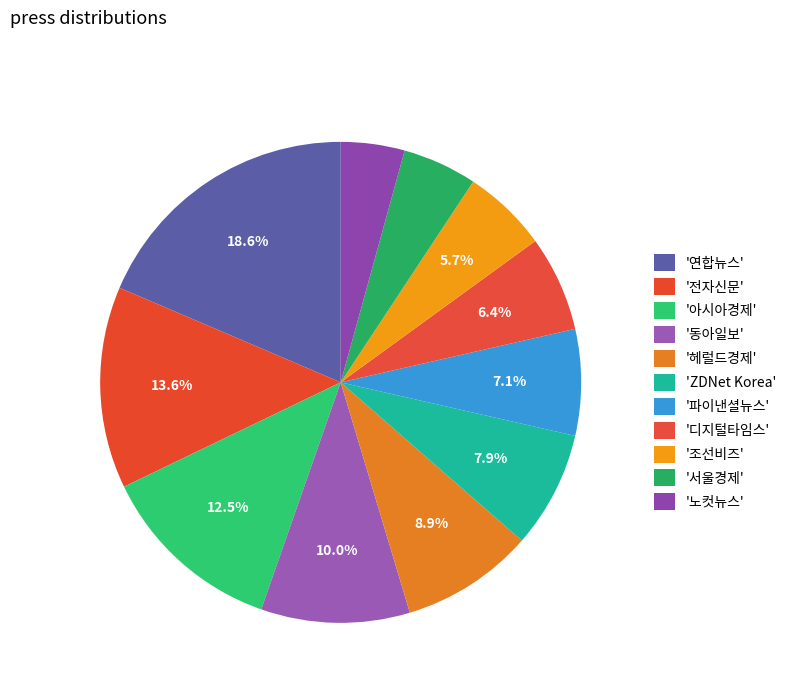

How many segments does this pie chart have?

11